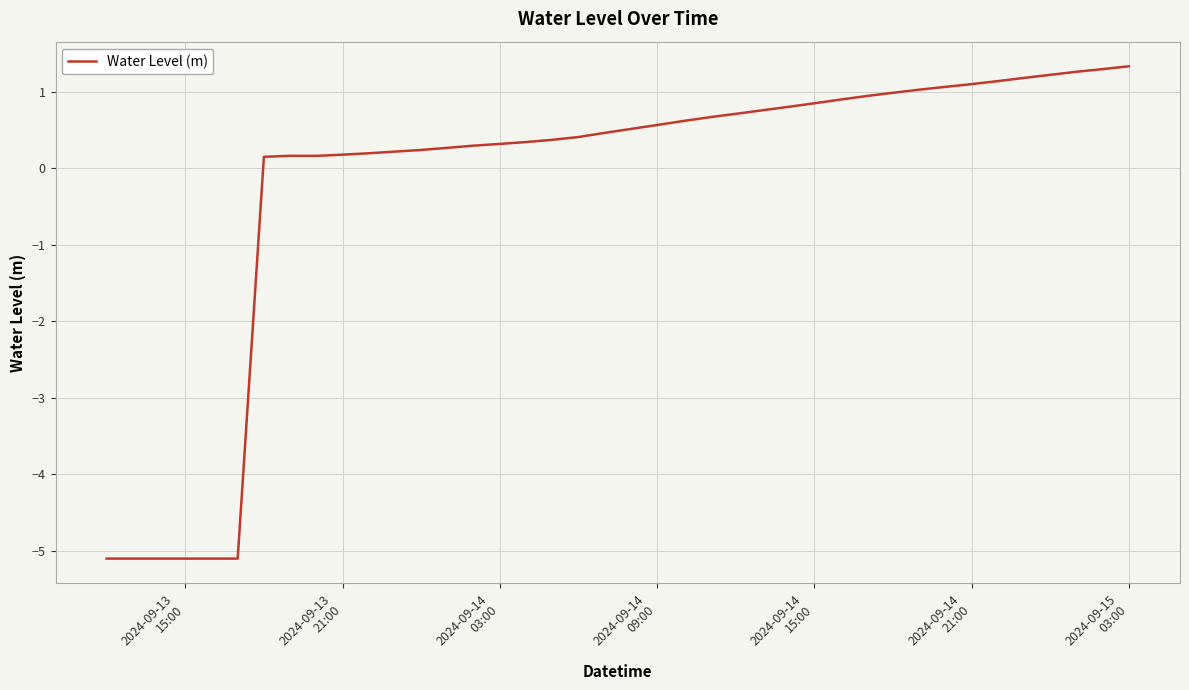

How many series are shown in this chart?

1